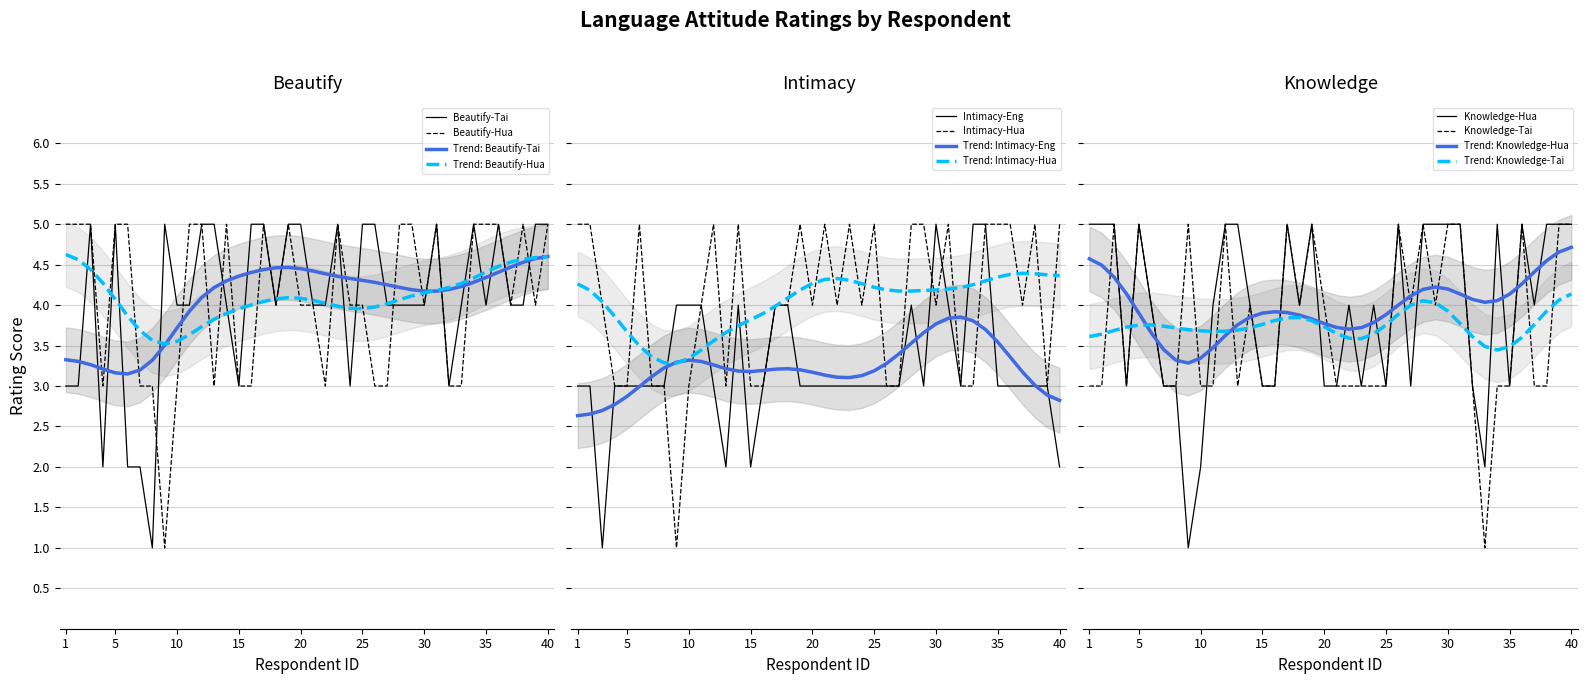

True or false: Knowledge-Hua has a value of 4 at 14.

True